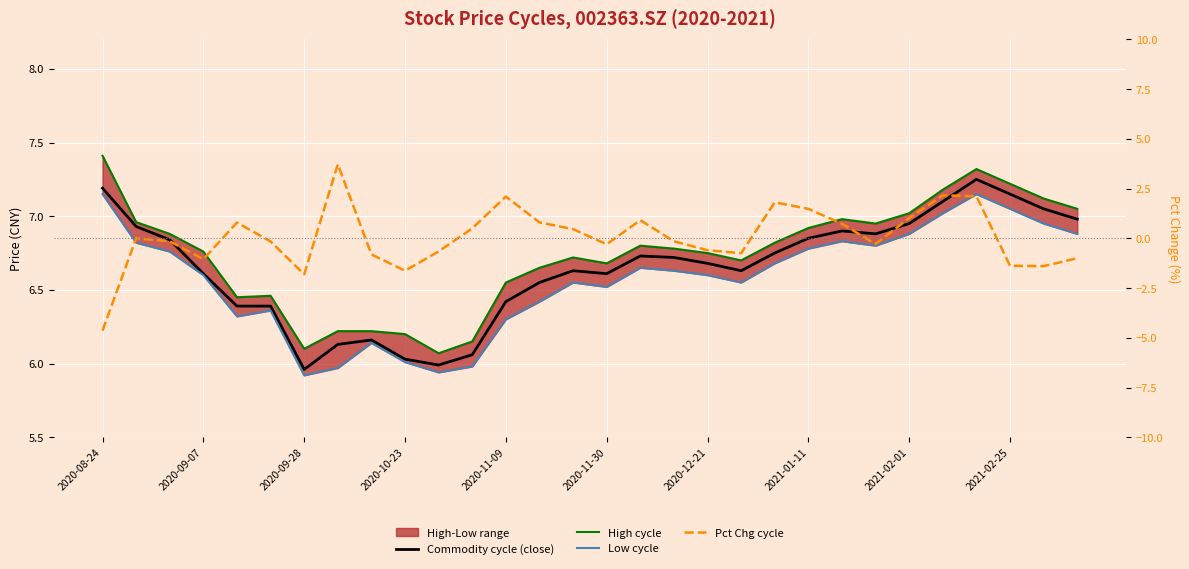

Is the value of High cycle at 25 greater than the value of Commodity cycle (close) at 11?

Yes